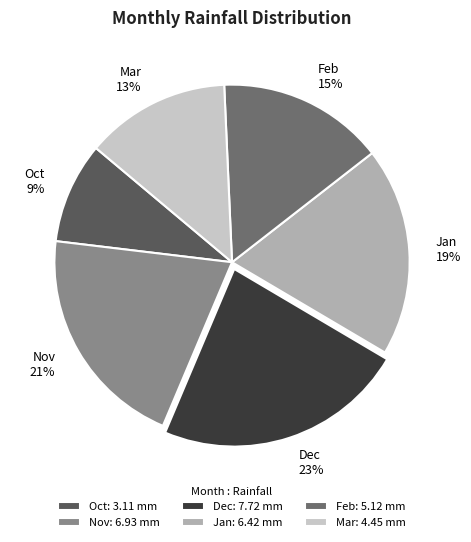

Rank the categories by value from highest to lowest.

Dec, Nov, Jan, Feb, Mar, Oct